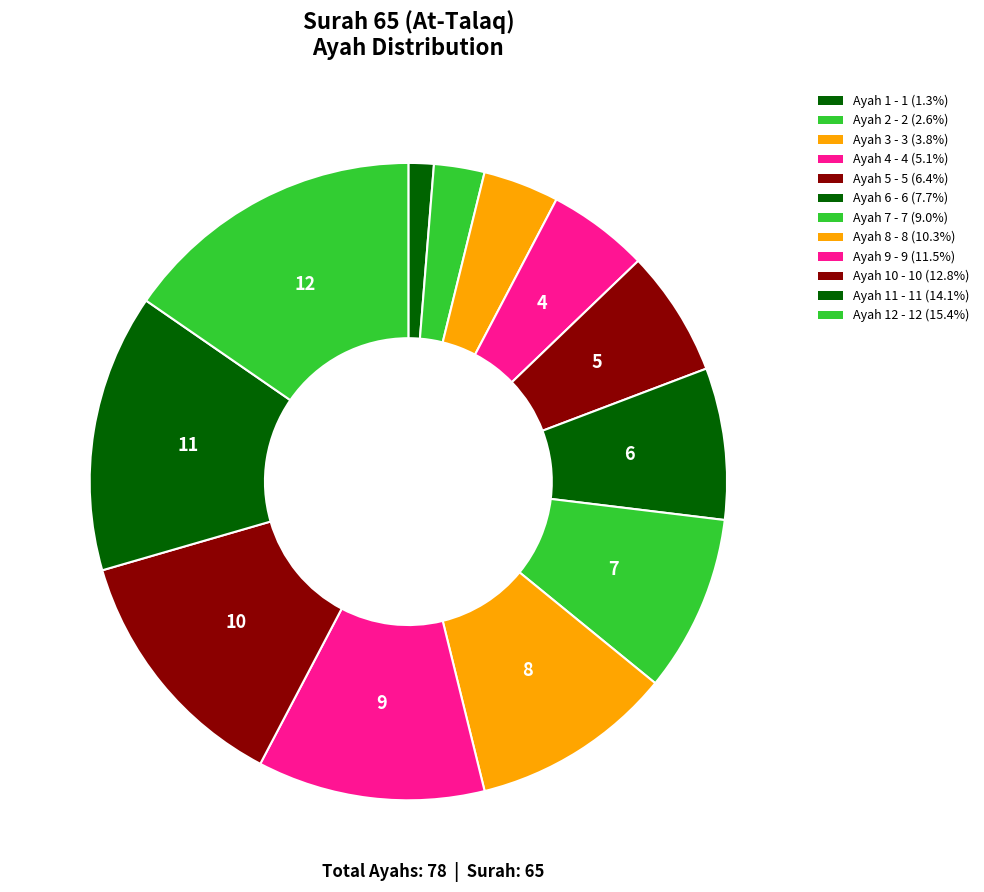

How many segments does this pie chart have?

12